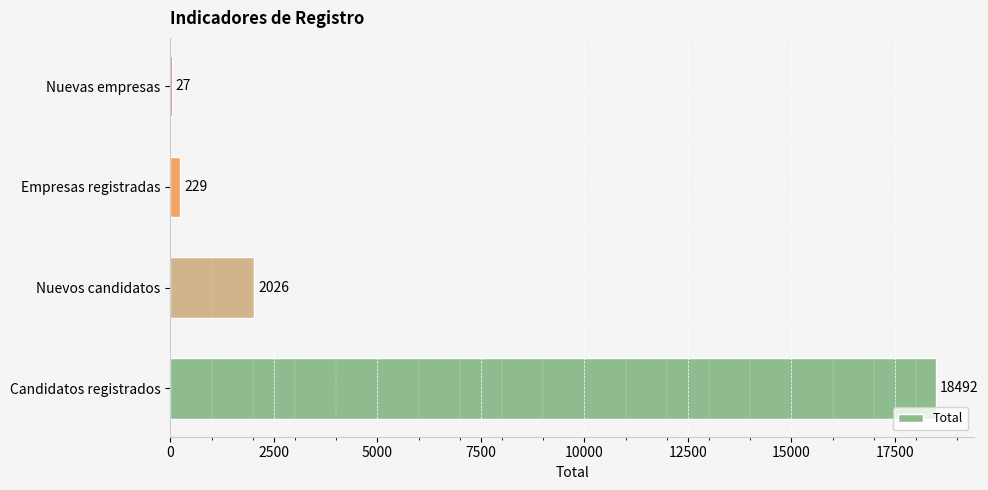

What is the sum of all values?

20774